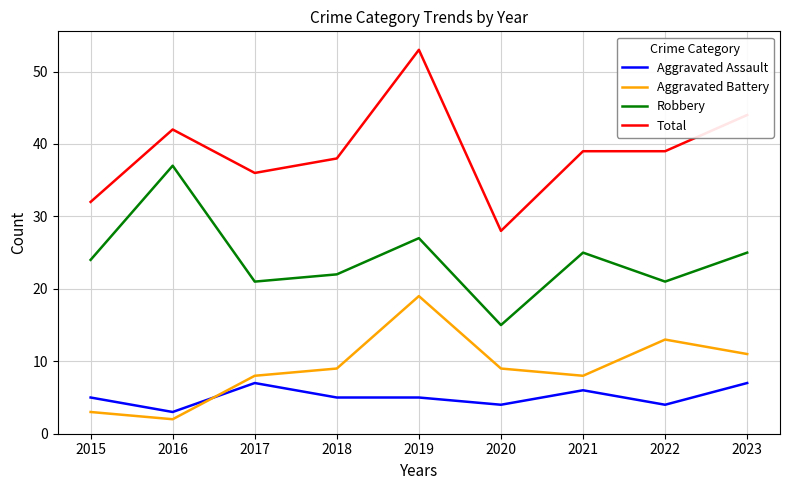

How many Aggravated Assault values are between 4 and 6?

6